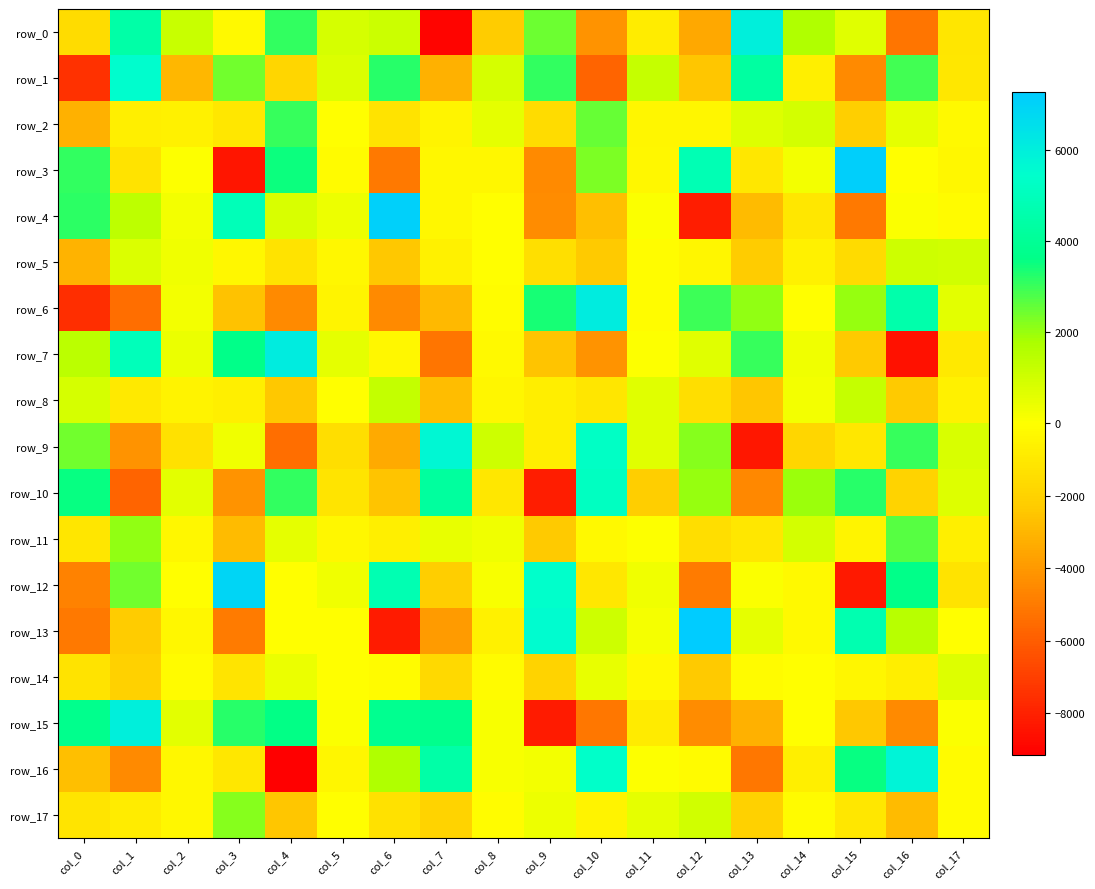

Reading left to right, extract all data points from this chart.

row_0: -1542.8	4461.2	1148.7	-239.8	3074.5	900.8	1080.7	-9021.0	-2224.4	2480.3	-4172.3	-856.7	-3449.8	5992.6	1694.2	634.8	-5174.7	-1092.3
row_1: -7487.6	5455.3	-2971.6	2407.1	-1806.3	744.1	3235.9	-3207.6	891.0	3098.4	-5755.9	1249.5	-2505.1	4279.3	-690.3	-4447.5	2927.9	-1033.9
row_2: -3177.2	-687.3	-639.8	-1021.8	3064.3	-41.6	-1239.2	-486.0	555.8	-1543.5	2527.2	-395.8	-372.1	699.2	928.6	-2138.2	552.6	-275.8
row_3: 3122.1	-1239.3	54.6	-8444.8	3520.1	-159.2	-5076.7	-348.2	-289.8	-4449.4	2313.3	-348.4	4827.8	-1020.0	227.5	7157.8	-34.6	-336.8
row_4: 3173.2	1369.2	255.5	4909.5	833.4	373.2	7045.0	-318.4	-47.6	-4404.0	-2700.0	77.9	-8144.8	-2856.4	-1058.8	-5038.6	88.1	-156.3
row_5: -3079.9	745.8	326.1	-295.7	-1236.9	-289.9	-2372.4	-588.7	-54.4	-1376.9	-2303.4	-121.4	-413.6	-2284.4	-631.4	-1609.3	1078.2	973.8
row_6: -7577.6	-5409.8	249.2	-2581.2	-4487.4	-481.3	-4466.7	-2908.9	-85.6	3367.2	6099.9	-141.1	2982.6	2071.9	-53.8	2005.2	4558.8	597.4
row_7: 1458.8	4952.9	416.3	3648.3	6121.8	554.6	-320.0	-5184.5	-255.4	-2565.6	-4221.5	31.1	655.1	3011.2	319.6	-2322.8	-8583.5	-945.9
row_8: 861.1	-945.5	-541.5	-677.6	-2431.2	-29.1	1281.7	-2760.8	-406.8	-784.8	-1079.6	660.5	-1474.7	-2434.6	233.1	1249.1	-2316.0	-593.4
row_9: 2415.3	-4172.7	-1292.8	286.1	-5396.9	-1452.4	-3396.4	5692.5	1065.6	-754.1	5231.8	663.2	2188.5	-8322.0	-1815.7	-1009.3	3057.5	850.5
row_10: 3540.7	-5759.6	587.1	-4205.8	3080.2	-1205.5	-2550.5	4230.4	-1002.9	-8162.9	5130.4	-2166.5	2014.7	-4526.3	1933.5	3186.2	-1970.9	696.3
row_11: -1142.9	2067.2	-330.0	-2801.0	560.1	-358.0	-660.7	461.5	284.2	-2360.9	-245.1	54.2	-1493.7	-1069.7	962.7	-450.9	2693.4	-671.1
row_12: -4766.0	2429.7	-8.9	6880.6	-3.4	325.9	4734.9	-2185.6	153.8	5404.7	-1047.8	333.3	-4964.4	71.9	-242.3	-8264.2	3638.3	-1275.1
row_13: -5024.8	-2262.9	-336.9	-4946.5	-9.5	-12.0	-8169.6	-3907.6	-615.1	5540.4	1077.7	218.7	7271.9	519.3	-240.6	4714.5	1493.2	-58.9
row_14: -1262.2	-2058.5	-147.6	-1148.1	451.4	-58.0	-191.9	-1716.8	-144.5	-1938.3	481.7	-273.1	-2313.1	-193.2	-53.8	-402.0	-768.6	722.1
row_15: 3756.3	5965.9	576.6	3184.4	3598.1	66.4	3860.8	3760.6	152.8	-8199.4	-5093.1	-927.7	-4386.3	-3181.3	-53.0	-2405.1	-4467.6	84.2
row_16: -2697.7	-4498.2	-343.7	-1053.3	-9165.4	-410.6	1674.3	4485.2	162.6	277.6	5355.3	7.5	-144.3	-5130.5	-650.7	3534.7	5841.7	-188.2
row_17: -1211.9	-810.4	-329.1	2196.6	-2451.0	-47.9	-1308.2	-1969.2	-139.0	381.5	-520.2	519.7	1010.9	-2037.2	-213.6	-1051.4	-2808.4	-159.5